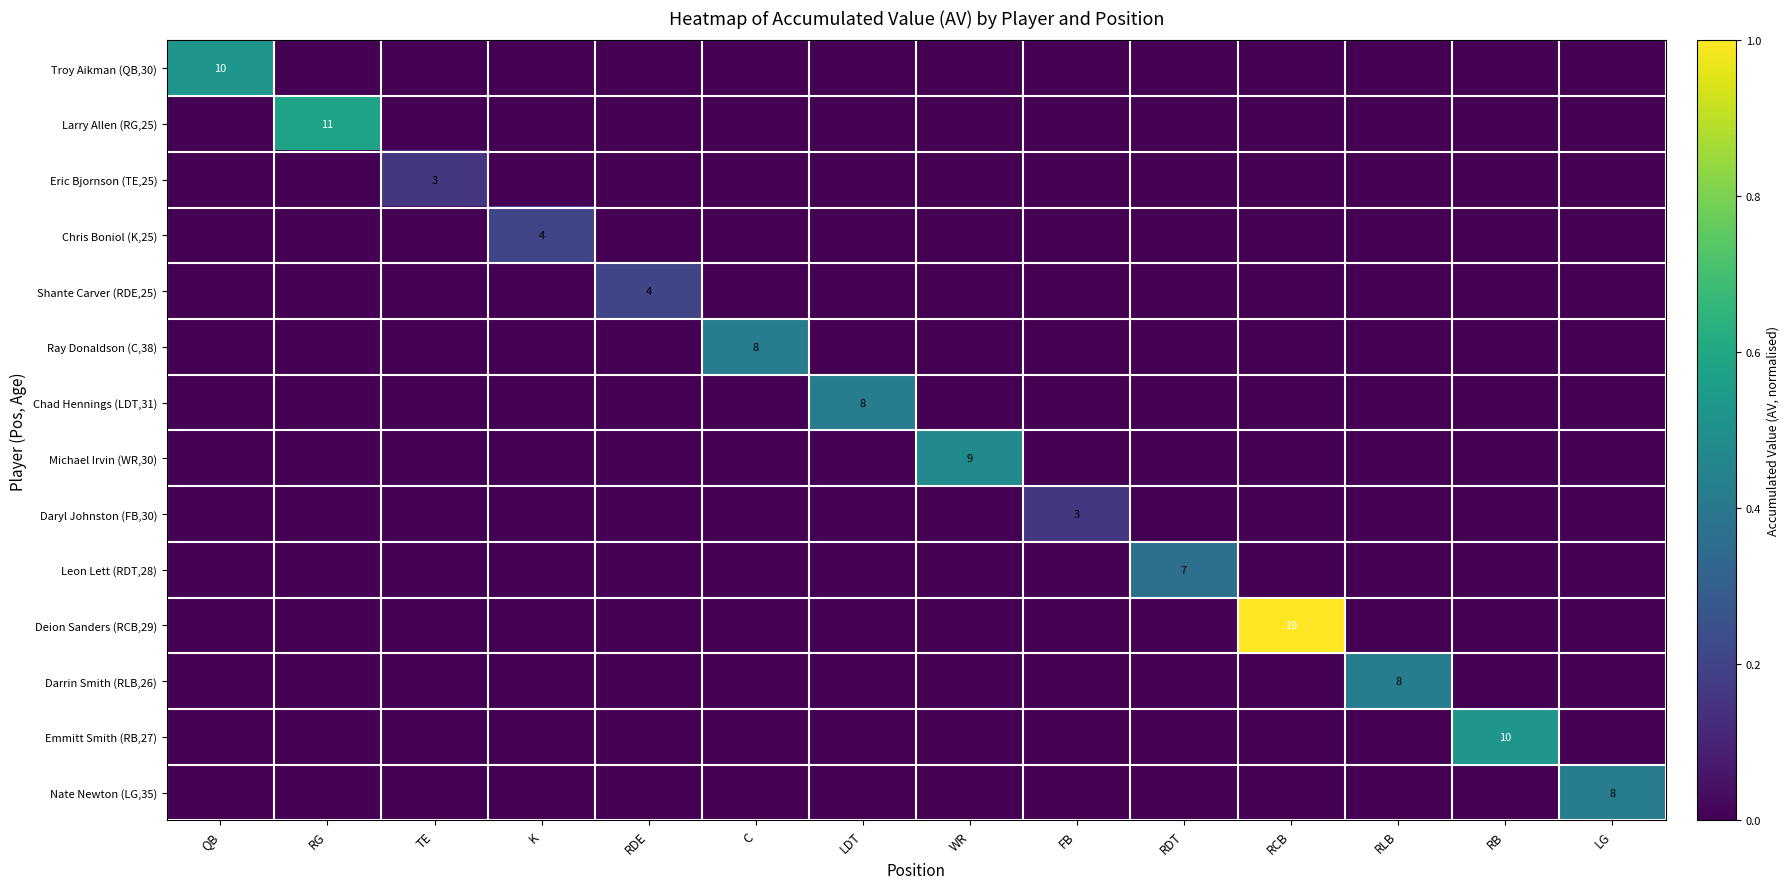

The Emmitt Smith (RB,27) series shows 0.3 at RCB. True or false?

False